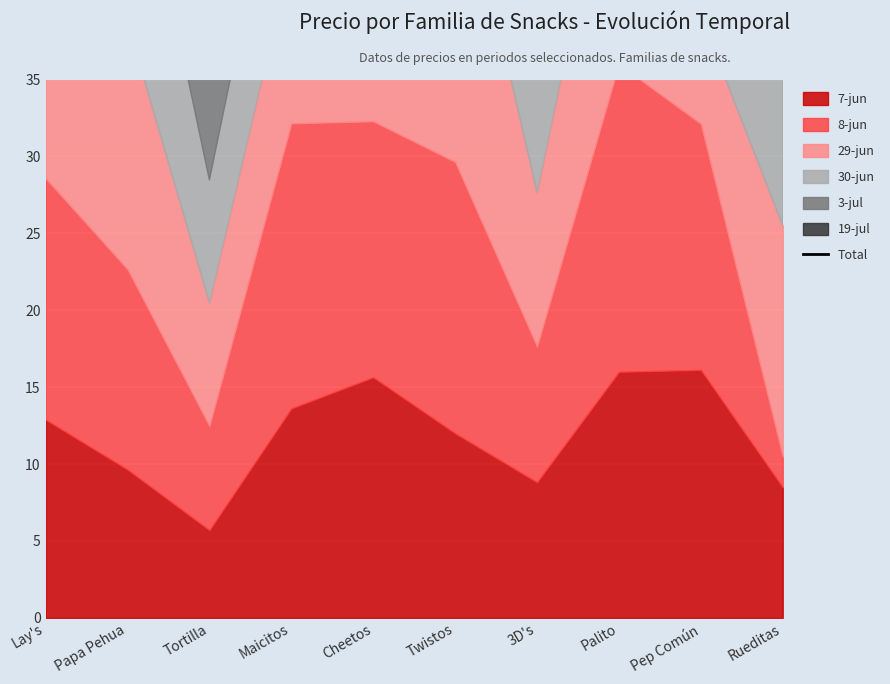

The value at Twistos is 104.6. True or false?

True